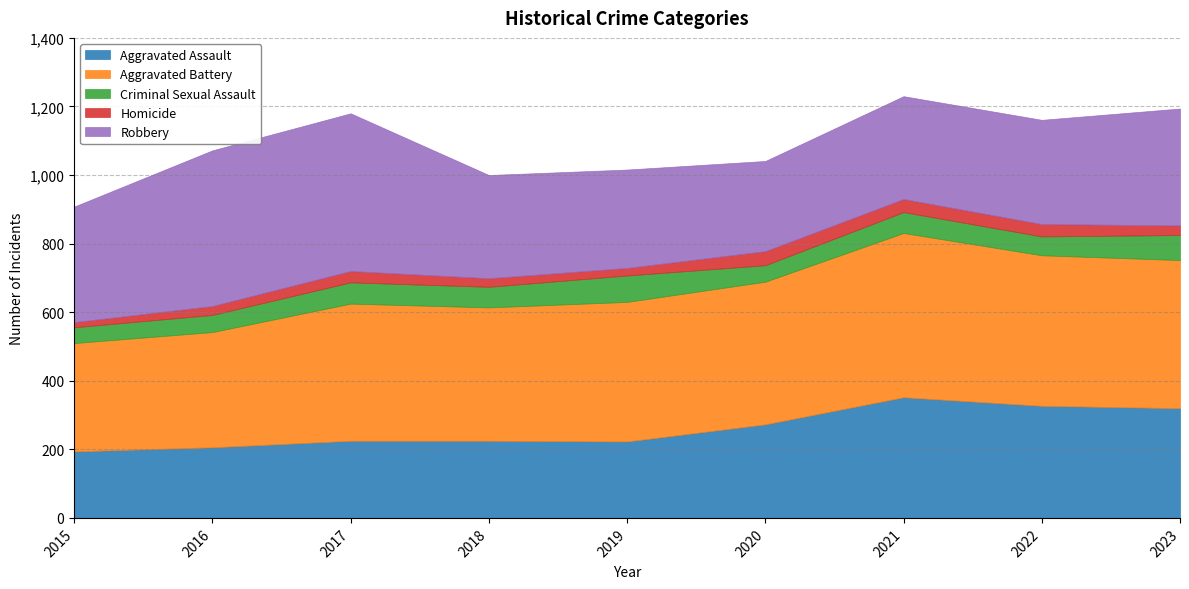

True or false: Homicide and Aggravated Battery cross at least once.

False